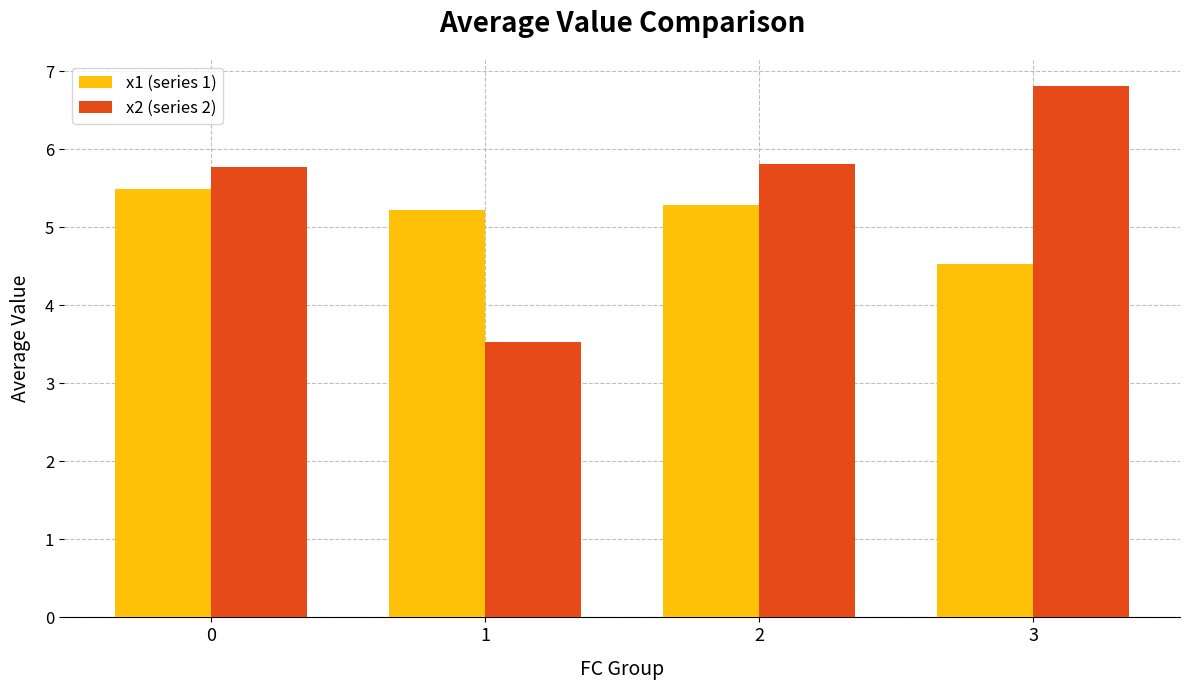

What is the difference between the second highest and second lowest values in the x1 (series 1) series?

0.1